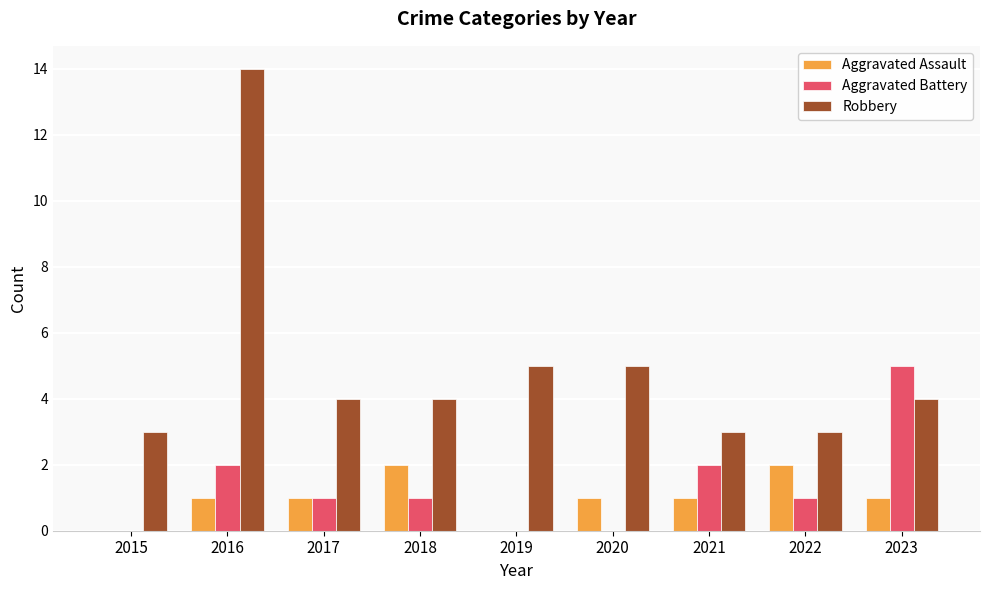

What is the sum of all Aggravated Assault values?

9